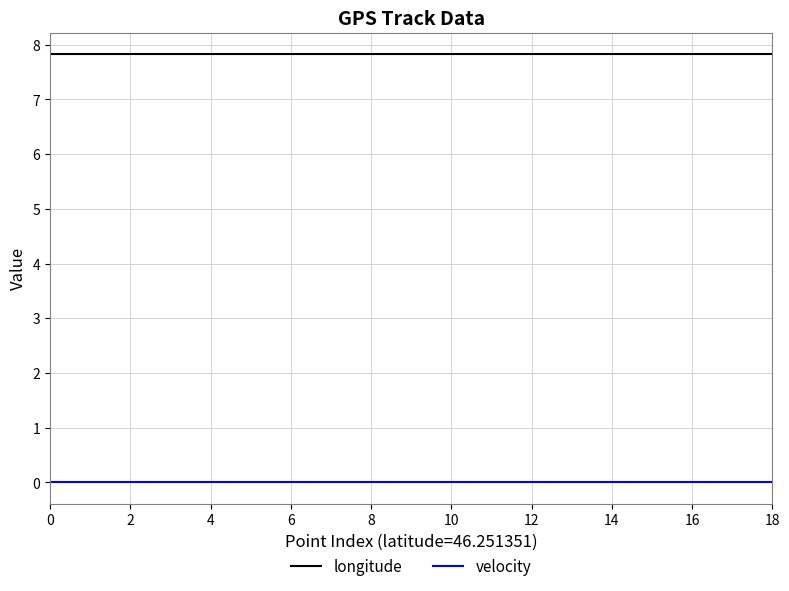

True or false: velocity and longitude cross at least once.

False